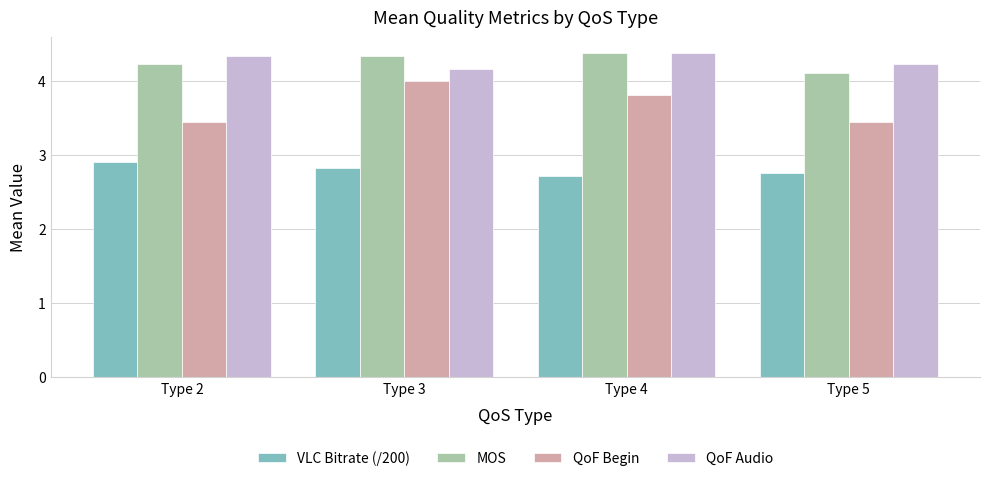

What are all the series names shown in the legend?

VLC Bitrate (/200), MOS, QoF Begin, QoF Audio